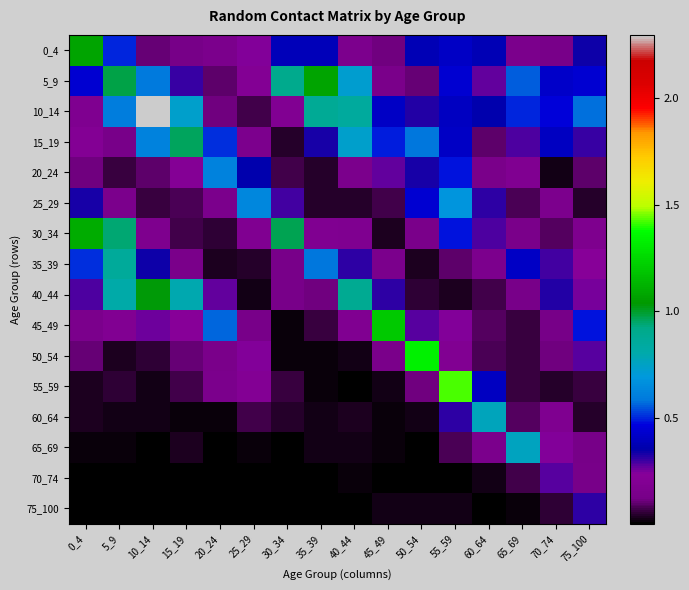

The 70_74 series shows 0.2 at 75_100. True or false?

False